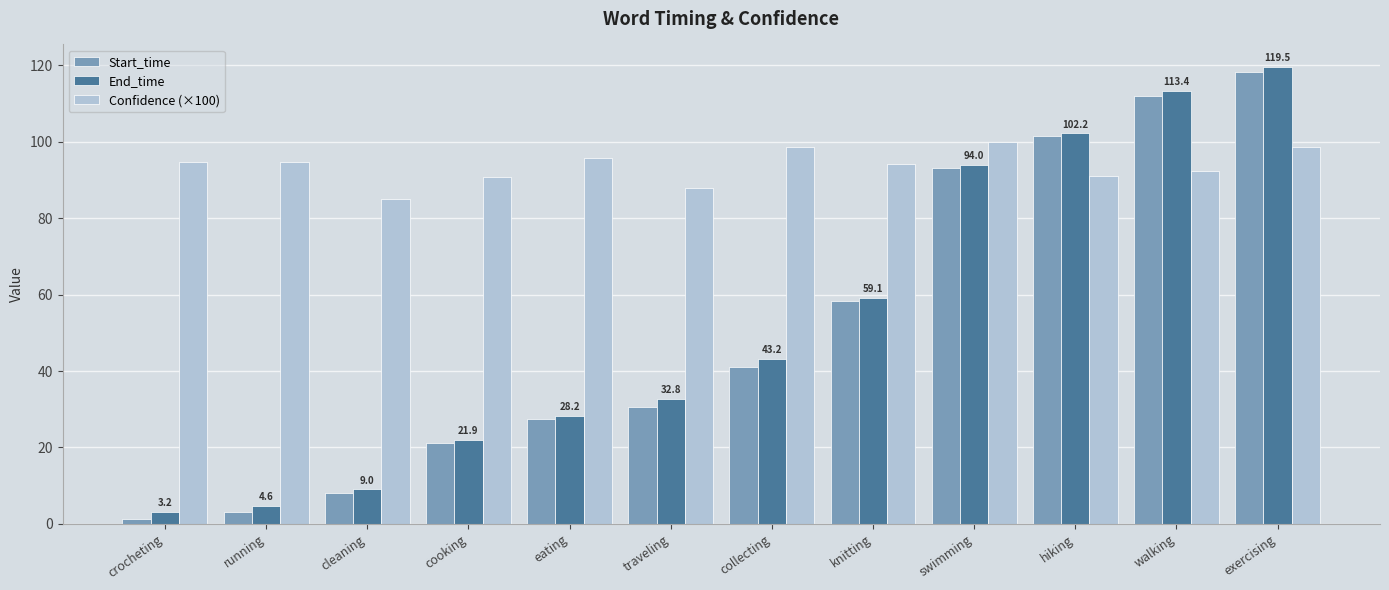

True or false: Start_time has a value of 41.1 at collecting.

True